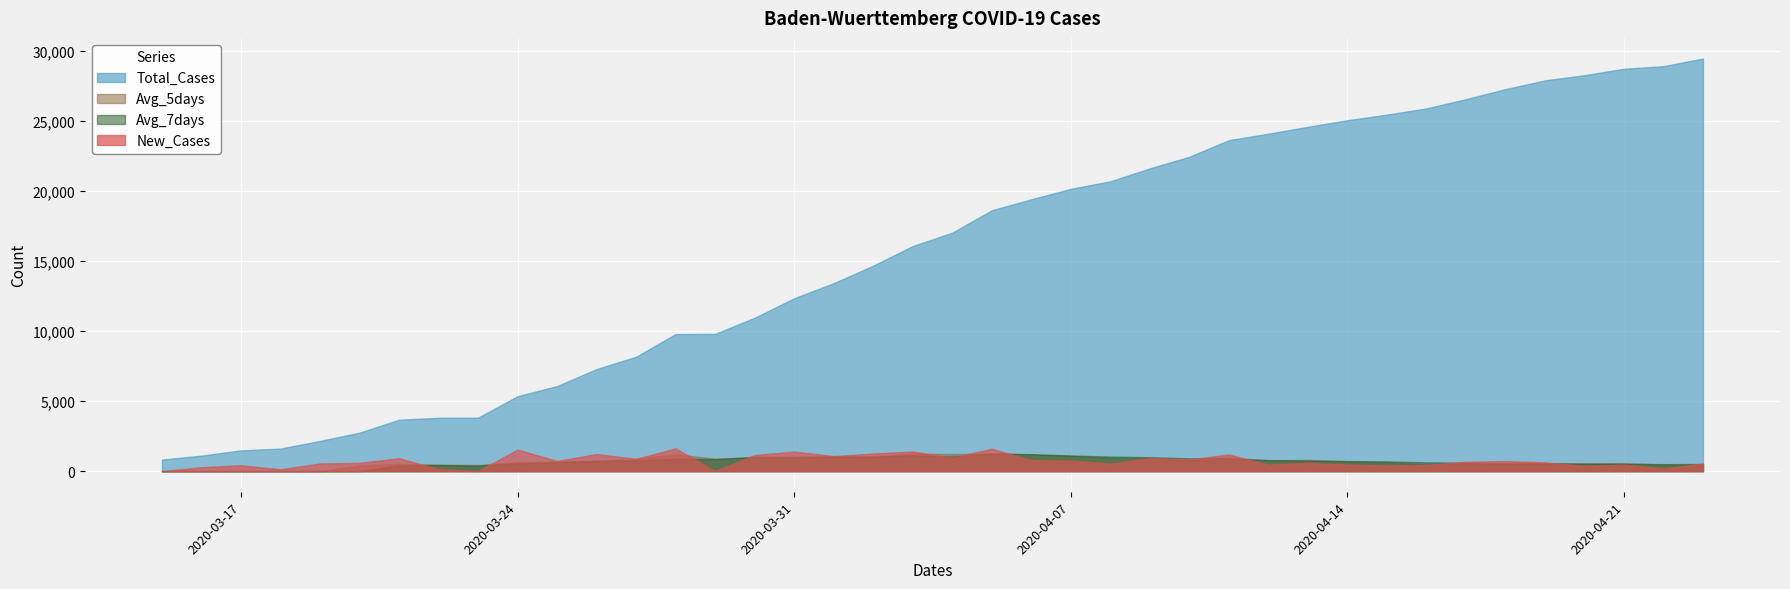

How many values in the Avg_7days series are below 714?

20